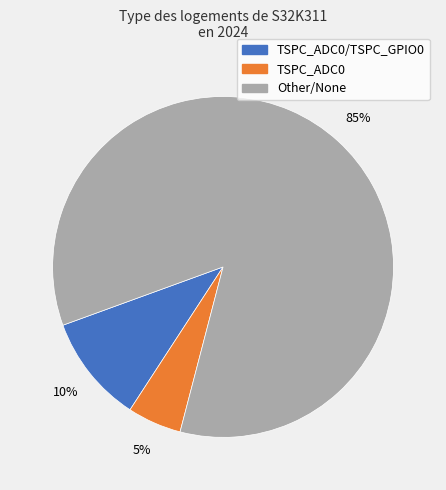

Between TSPC_ADC0 and TSPC_ADC0/TSPC_GPIO0, which is larger?

TSPC_ADC0/TSPC_GPIO0